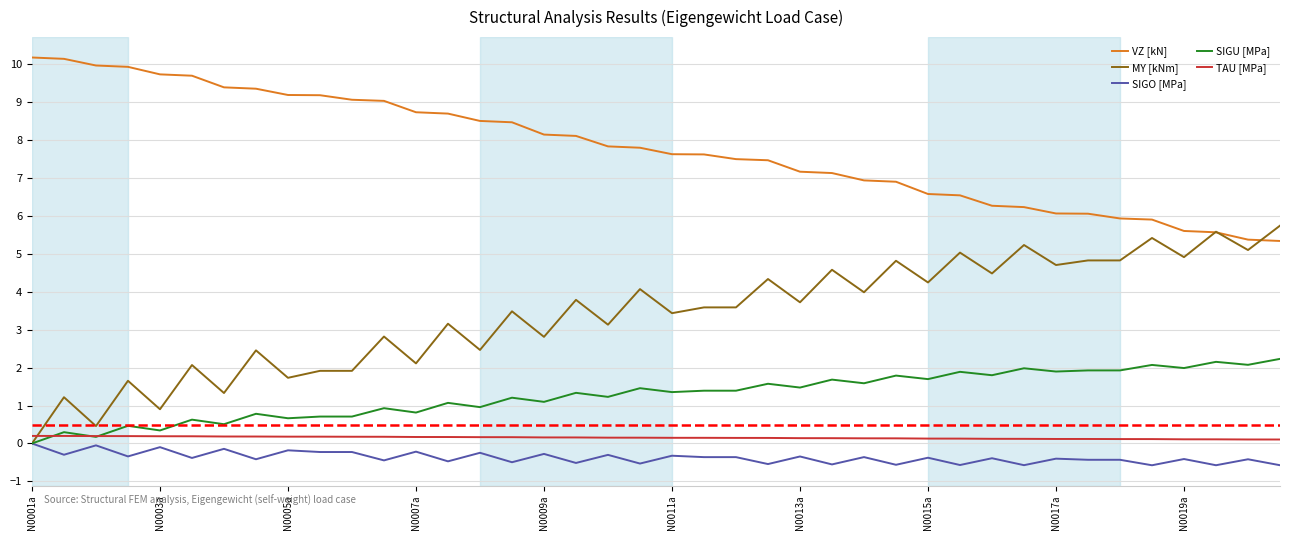

Is this an area chart (filled region under the line)?

No